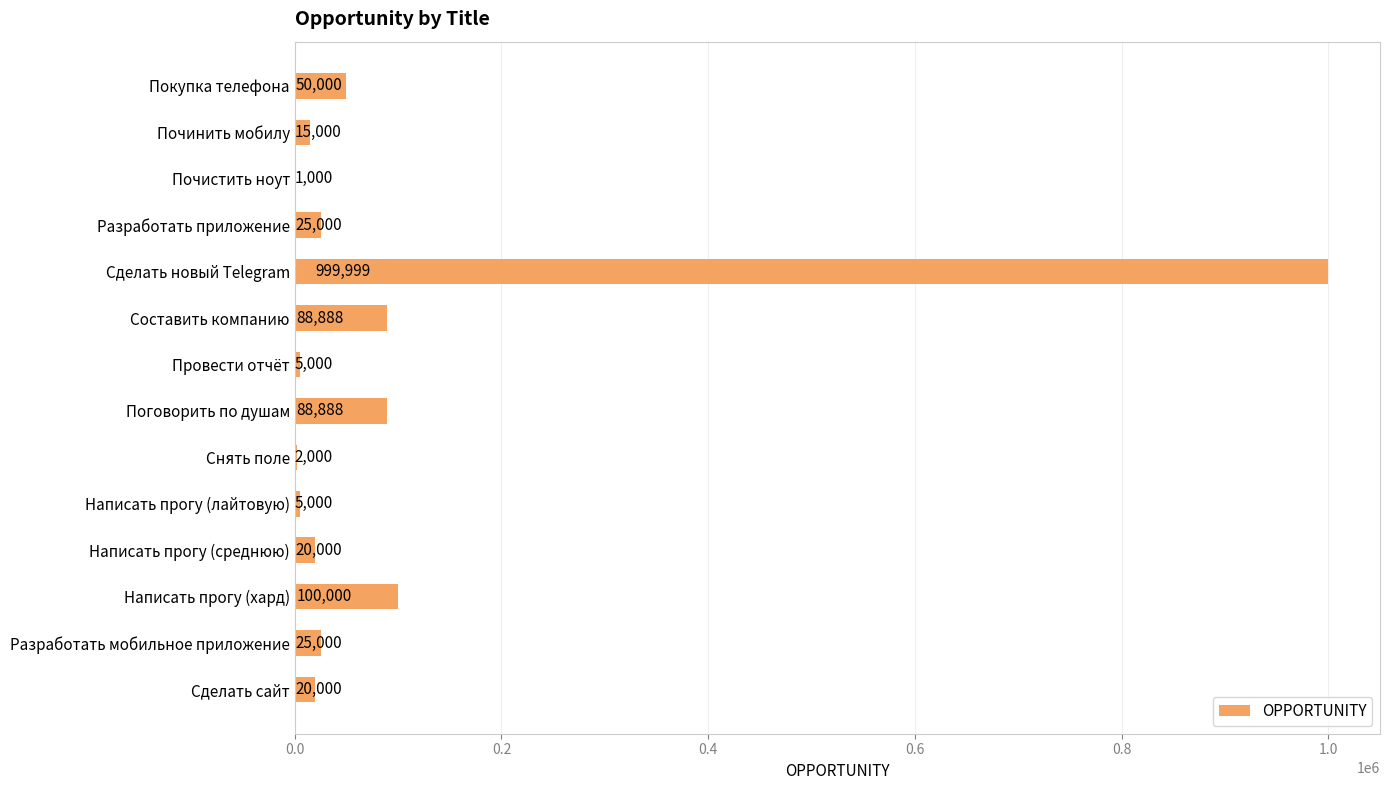

Reading top to bottom, extract all data points from this chart.

Покупка телефона=50000	Починить мобилу=15000	Почистить ноут=1000	Разработать приложение=25000	Сделать новый Telegram=999999	Составить компанию=88888	Провести отчёт=5000	Поговорить по душам=88888	Снять поле=2000	Написать прогу (лайтовую)=5000	Написать прогу (среднюю)=20000	Написать прогу (хард)=100000	Разработать мобильное приложение=25000	Сделать сайт=20000